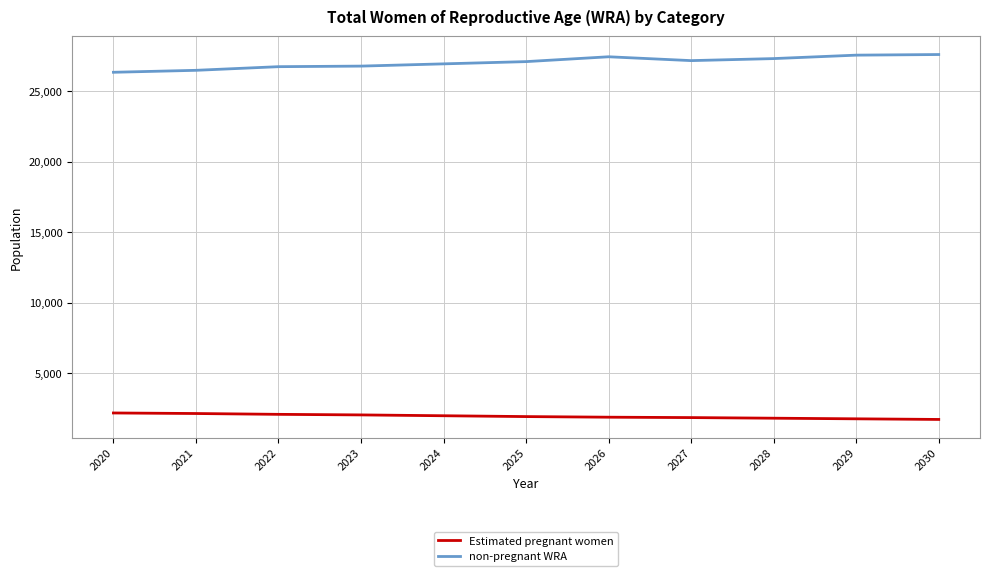

Is the value of Estimated pregnant women at 2028 greater than the value of non-pregnant WRA at 2020?

No